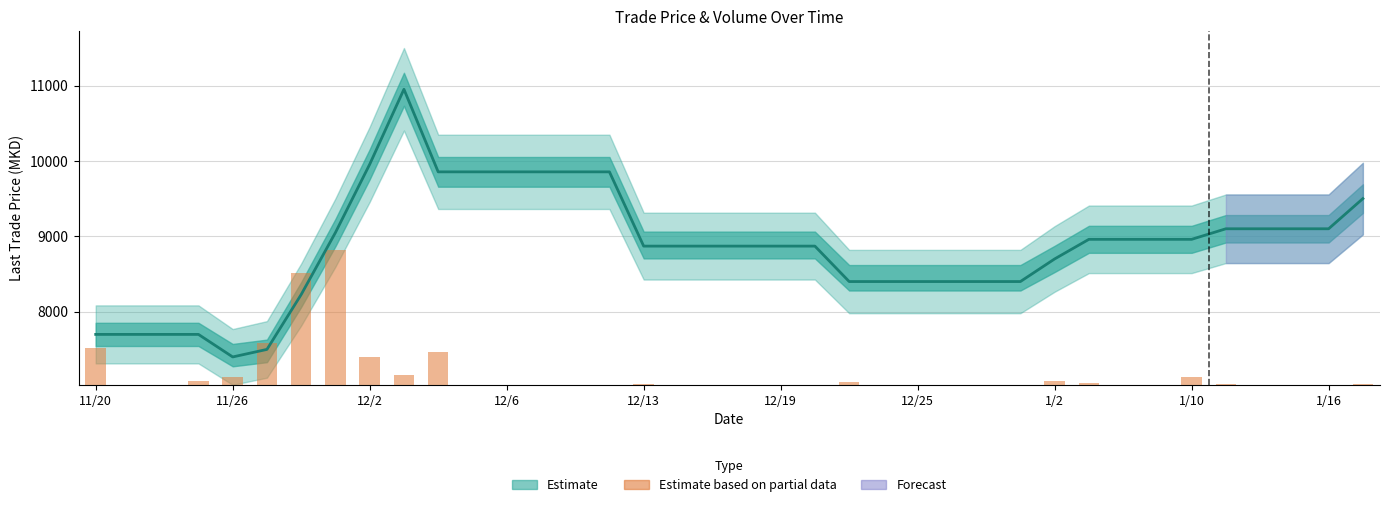

Are the bars horizontal?

No